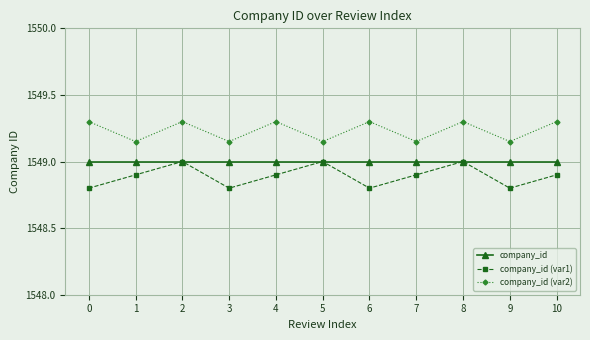

What are all the series names shown in the legend?

company_id, company_id (var1), company_id (var2)